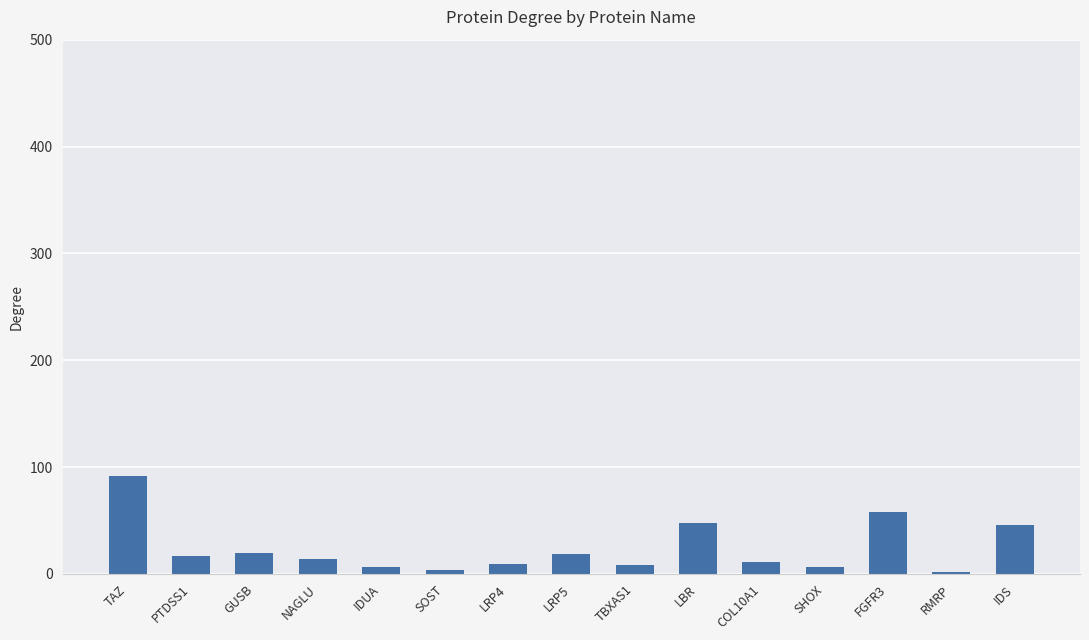

How many data points does each series have?

15